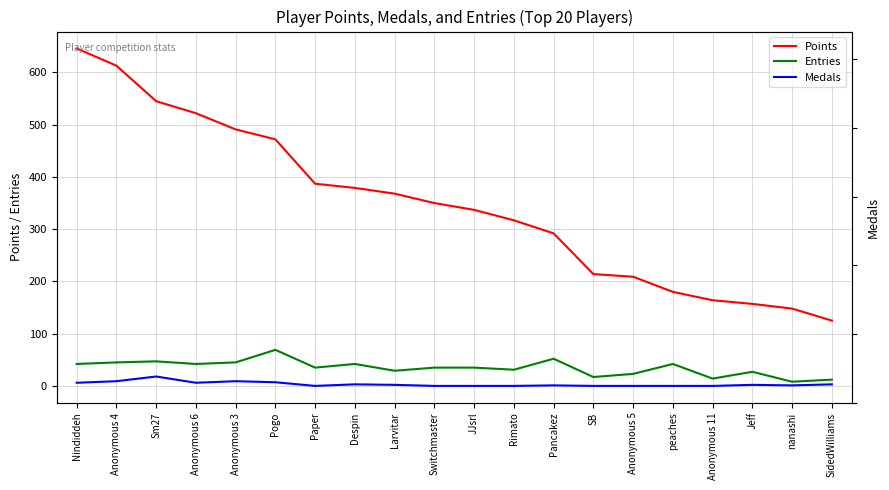

How many categories are shown in the chart?

20